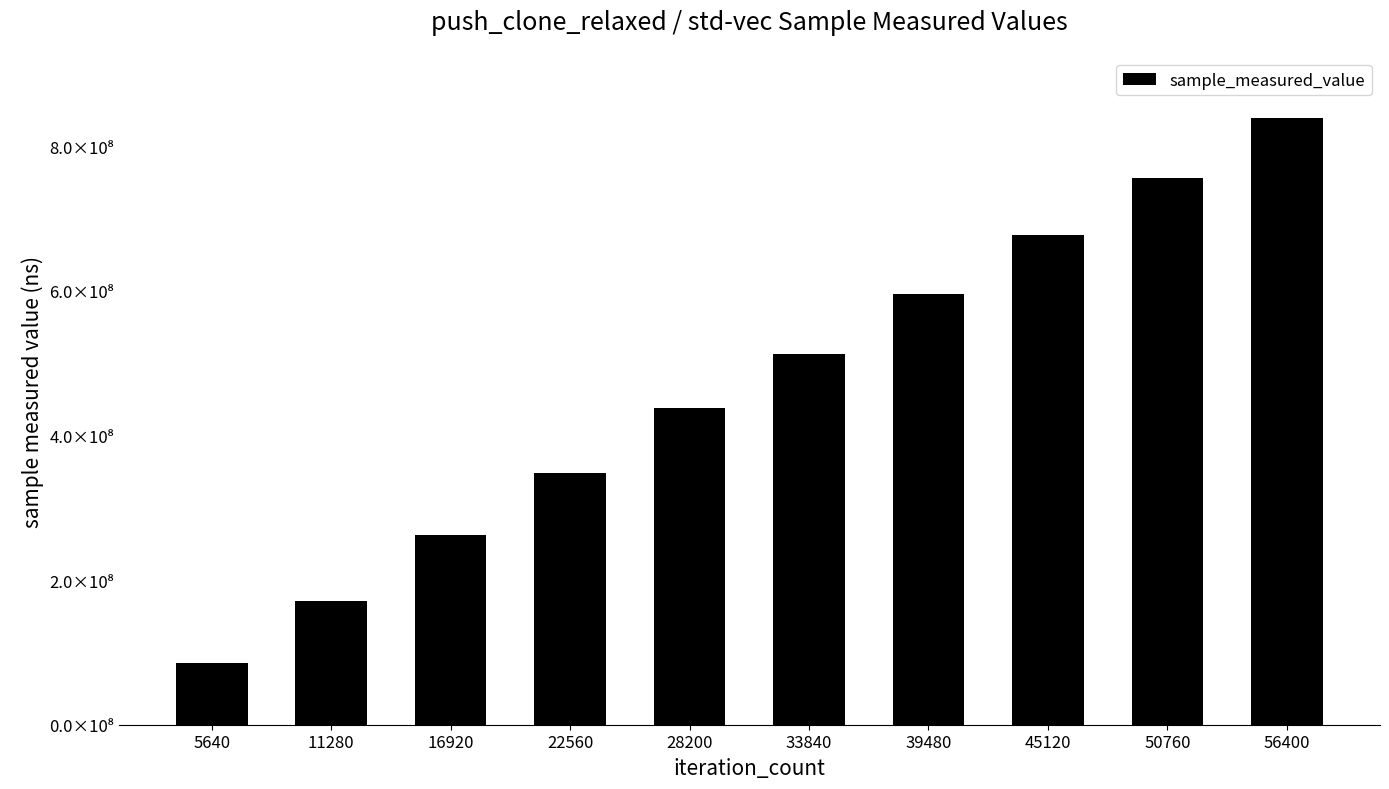

Between 22560 and 45120, which is larger?

45120